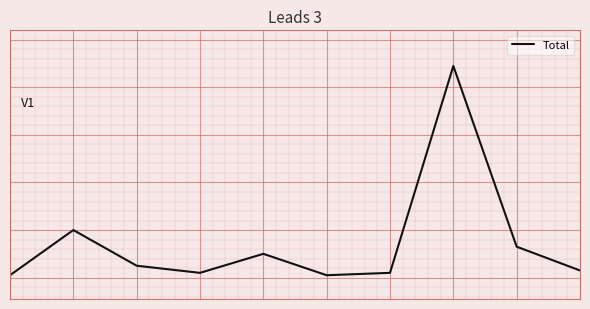

What is the minimum value shown in the chart?

1